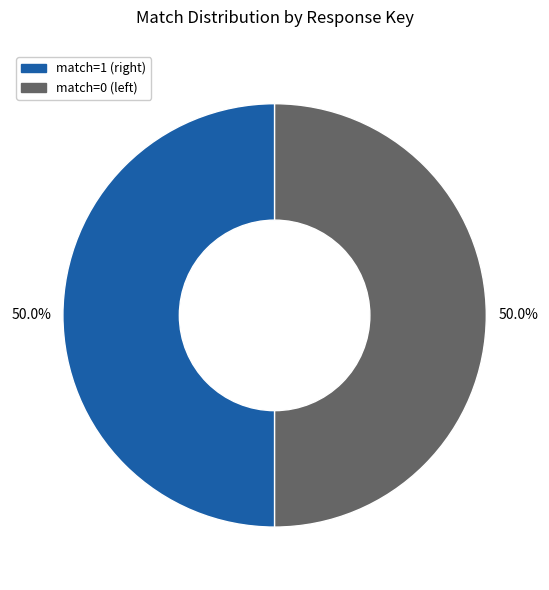

How many segments does this pie chart have?

2